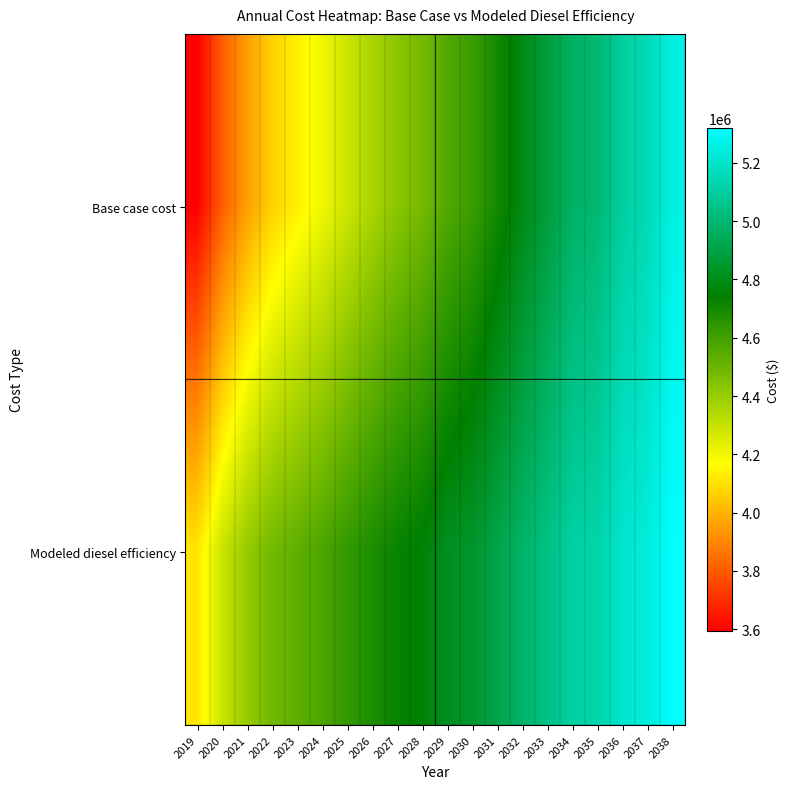

Between 2021 and 2035, which series saw the biggest shift?

Base case cost